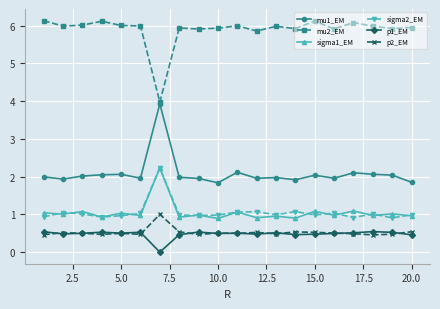

True or false: sigma1_EM and mu1_EM intersect in this chart.

False